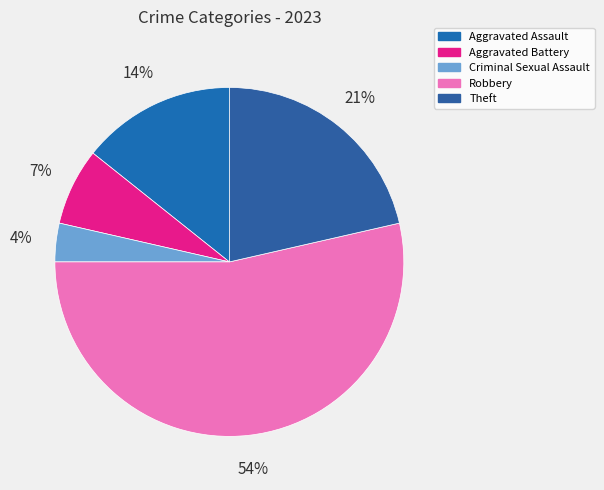

True or false: Criminal Sexual Assault accounts for 4% of the total.

True